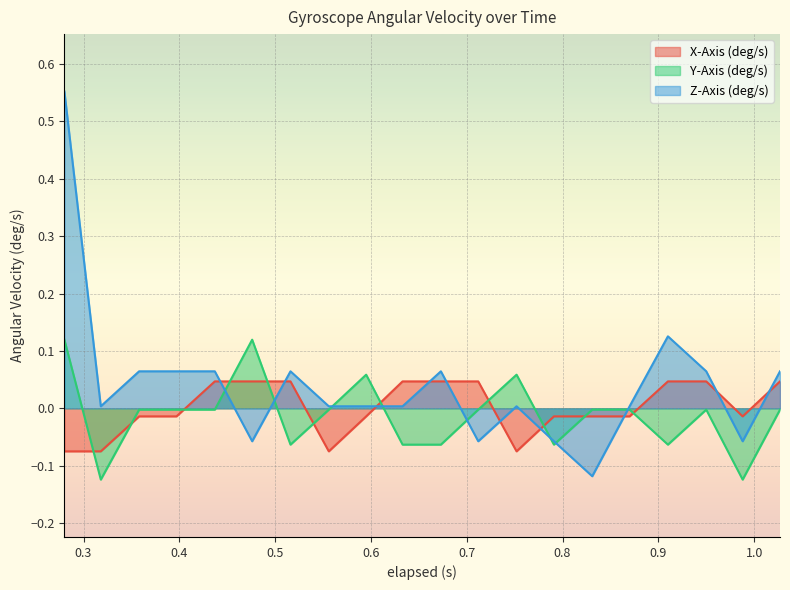

What are all the series names shown in the legend?

X-Axis (deg/s), Y-Axis (deg/s), Z-Axis (deg/s)